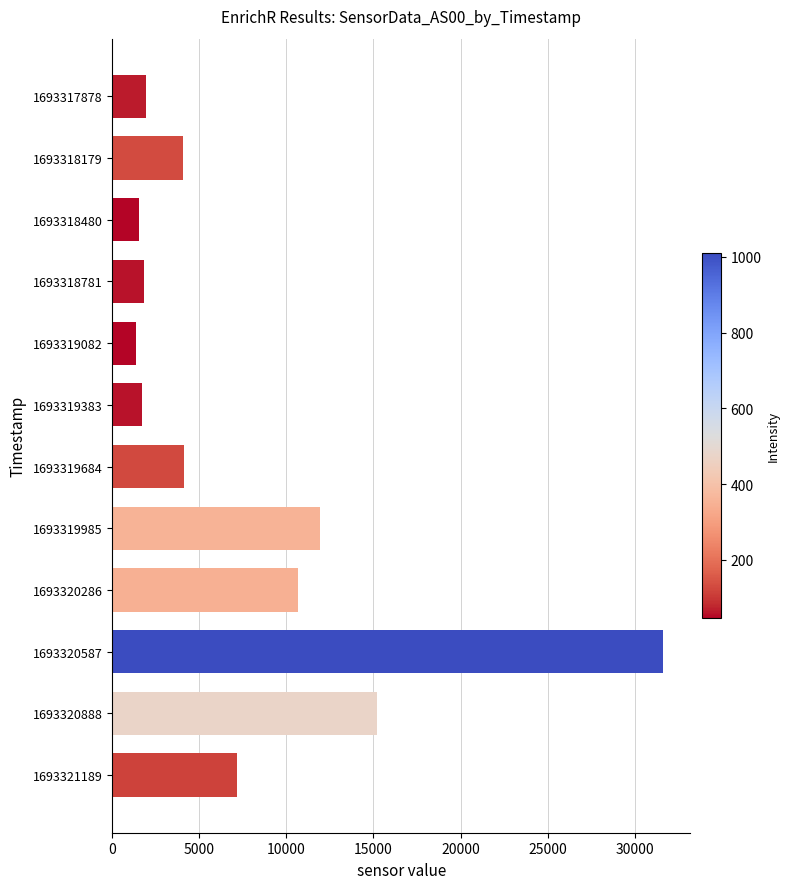

What is the minimum value shown in the chart?

1378